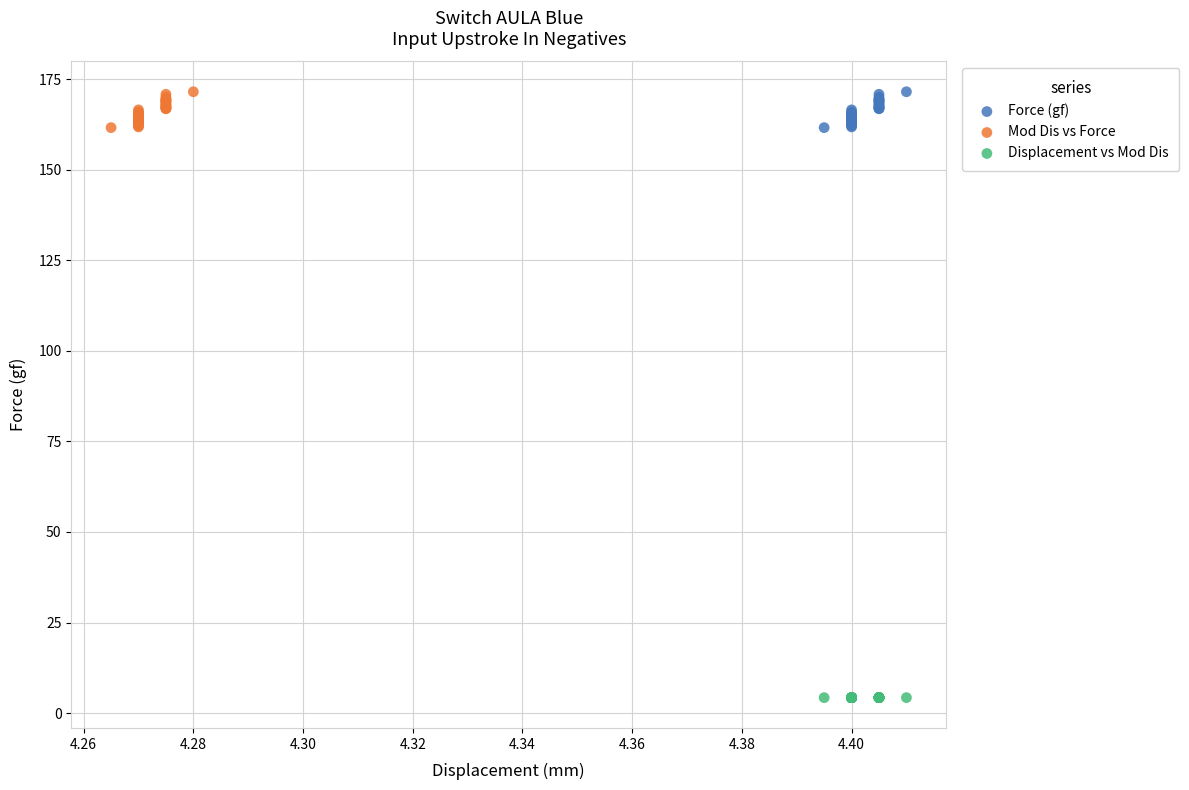

Which series reaches the minimum Y coordinate?

Displacement vs Mod Dis